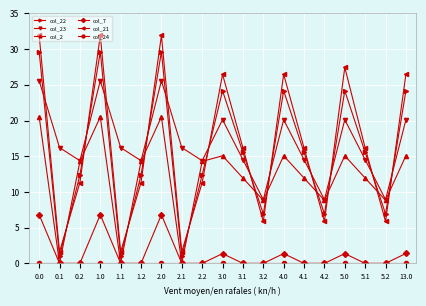

How many lines are shown in the chart?

6